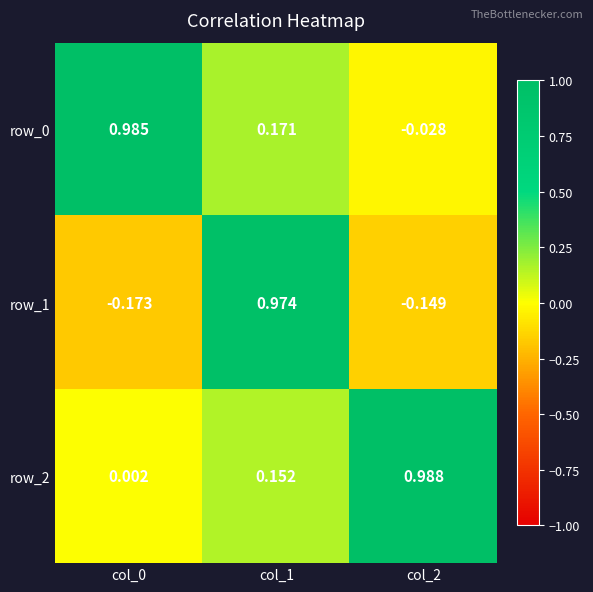

Is the value of row_1 at col_1 greater than the value of row_2 at col_2?

No